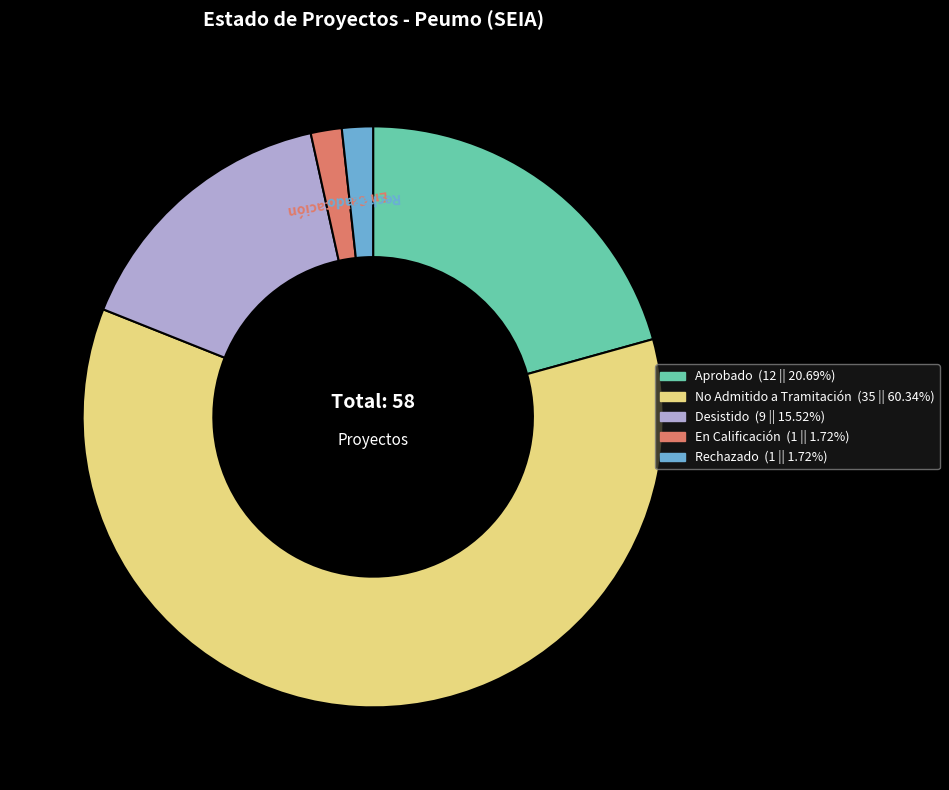

Does No Admitido a Tramitación represent more than half of the total?

Yes